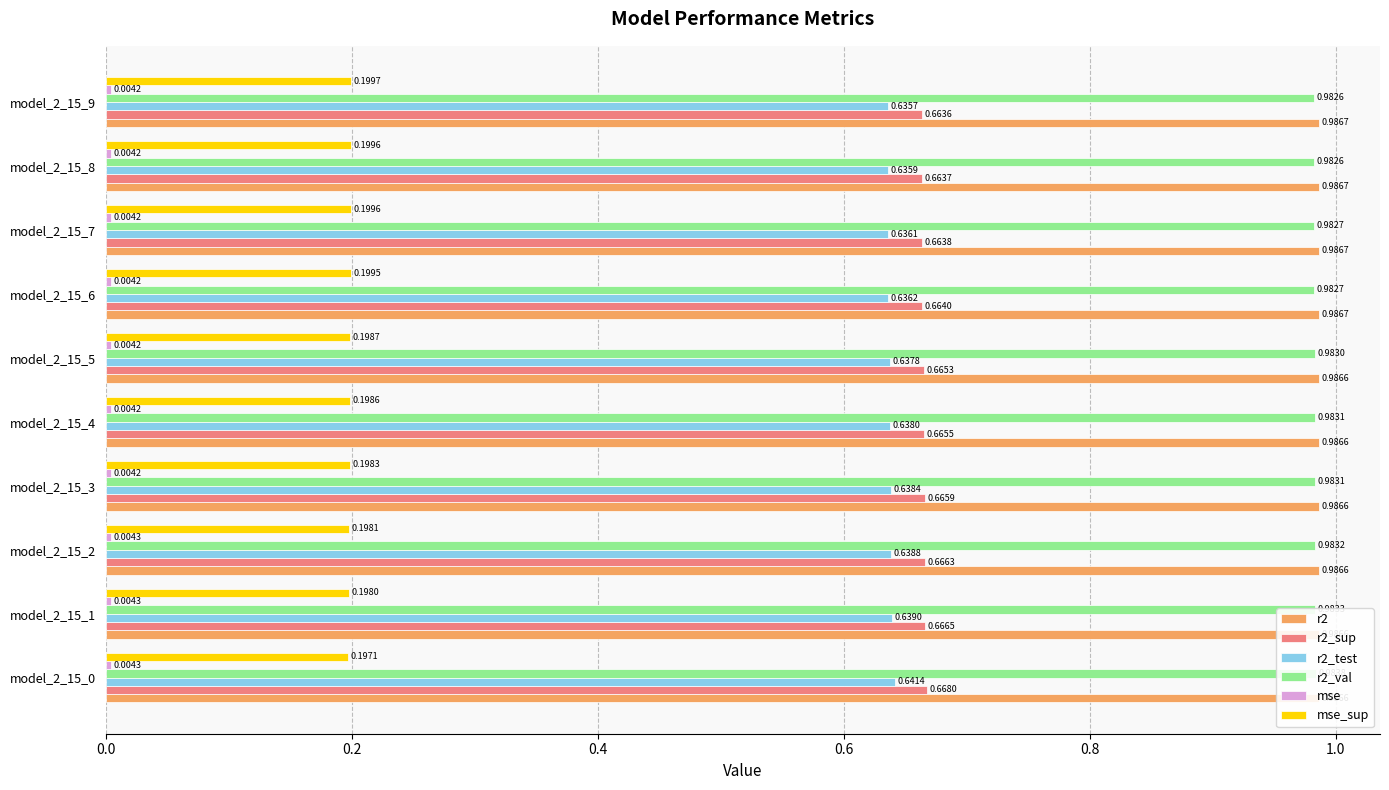

The mse series shows 0.0 at model_2_15_8. True or false?

False